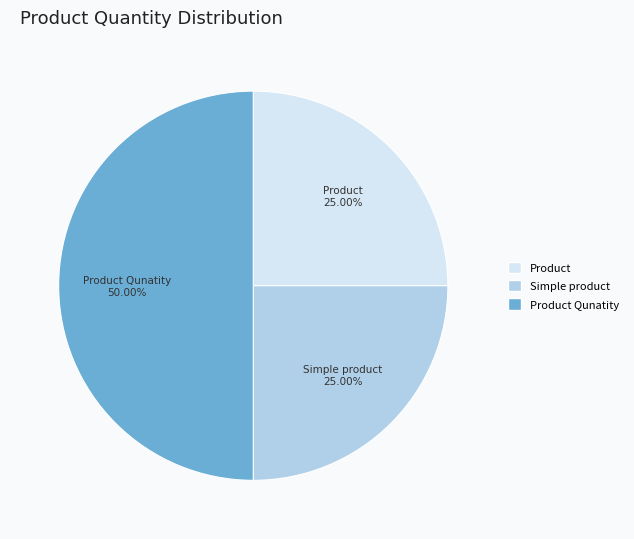

To the nearest percent, what is the difference between the largest and smallest slice percentages?

25%